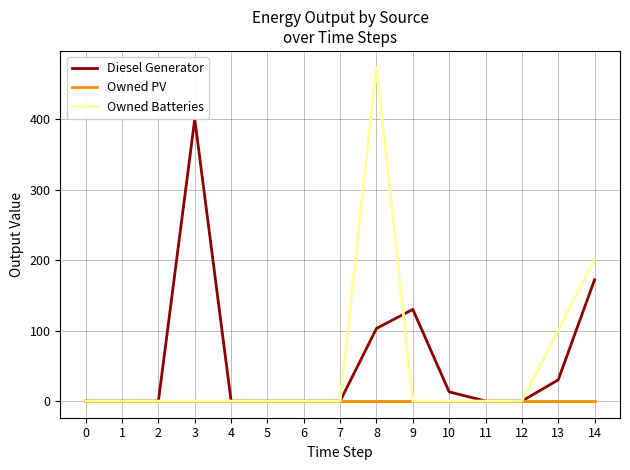

What is the sum of all Owned Batteries values?

774